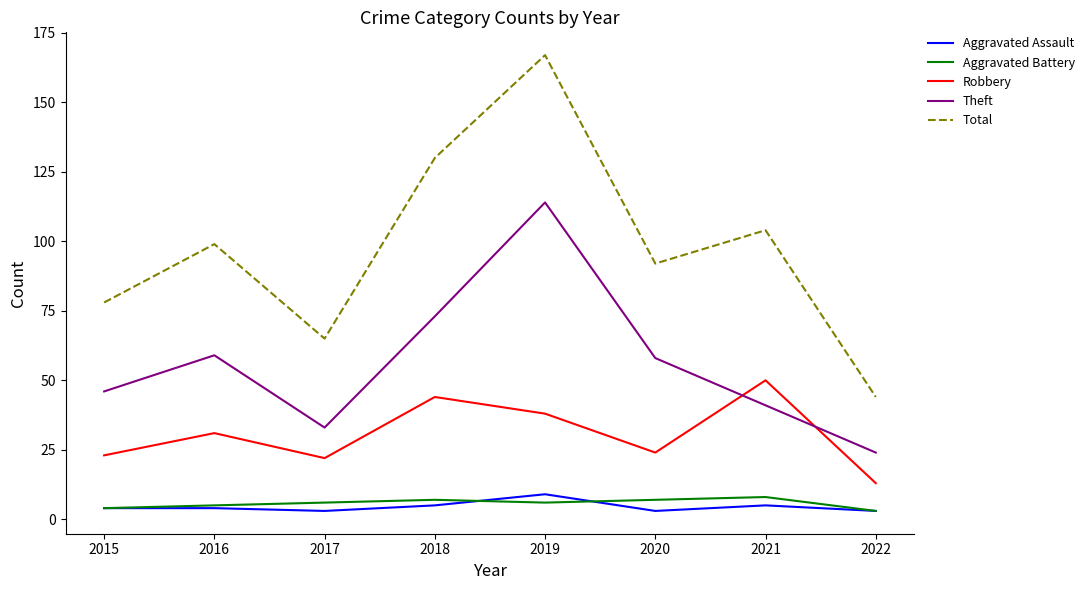

Rank the categories by Total value from lowest to highest.

2022, 2017, 2015, 2020, 2016, 2021, 2018, 2019